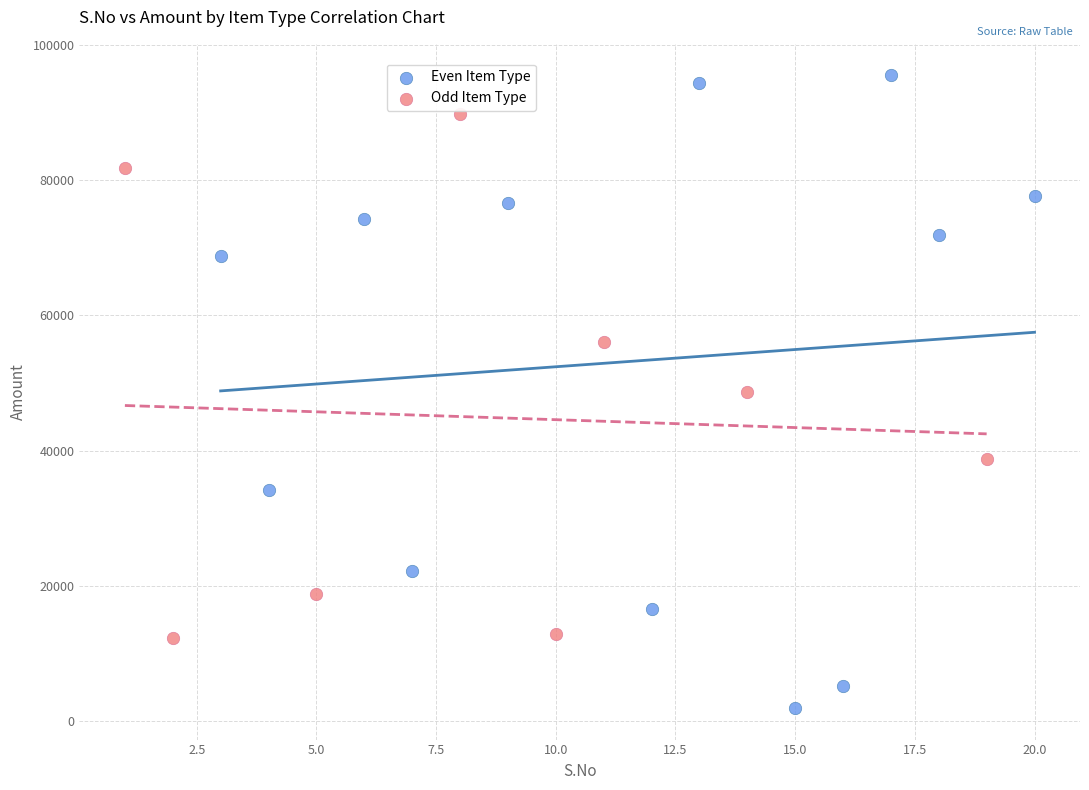

Which series reaches the minimum Y coordinate?

Even Item Type